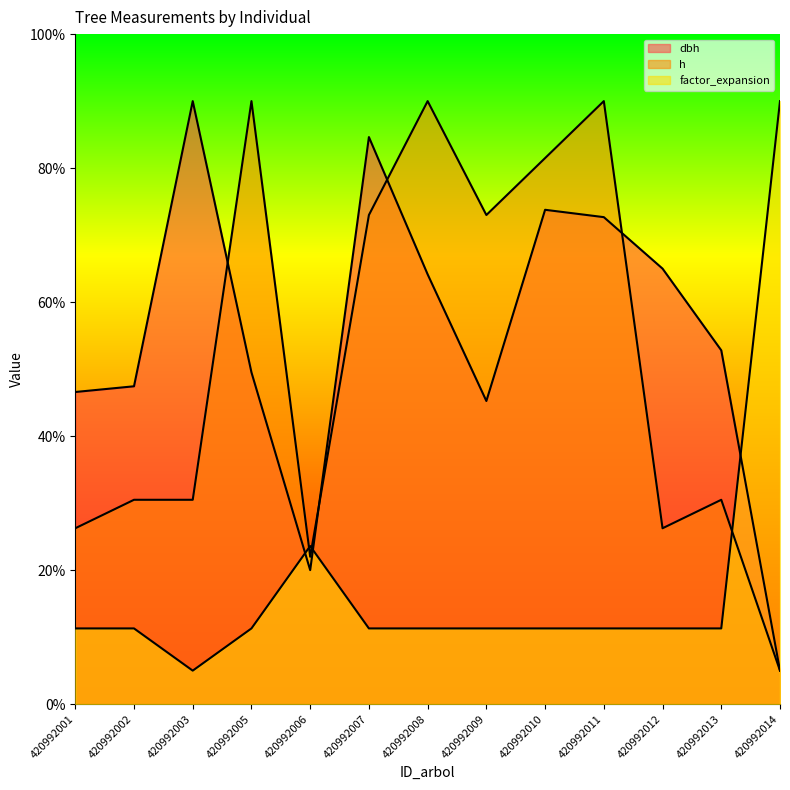

After their last crossing, which series has the higher values: h or factor_expansion?

factor_expansion